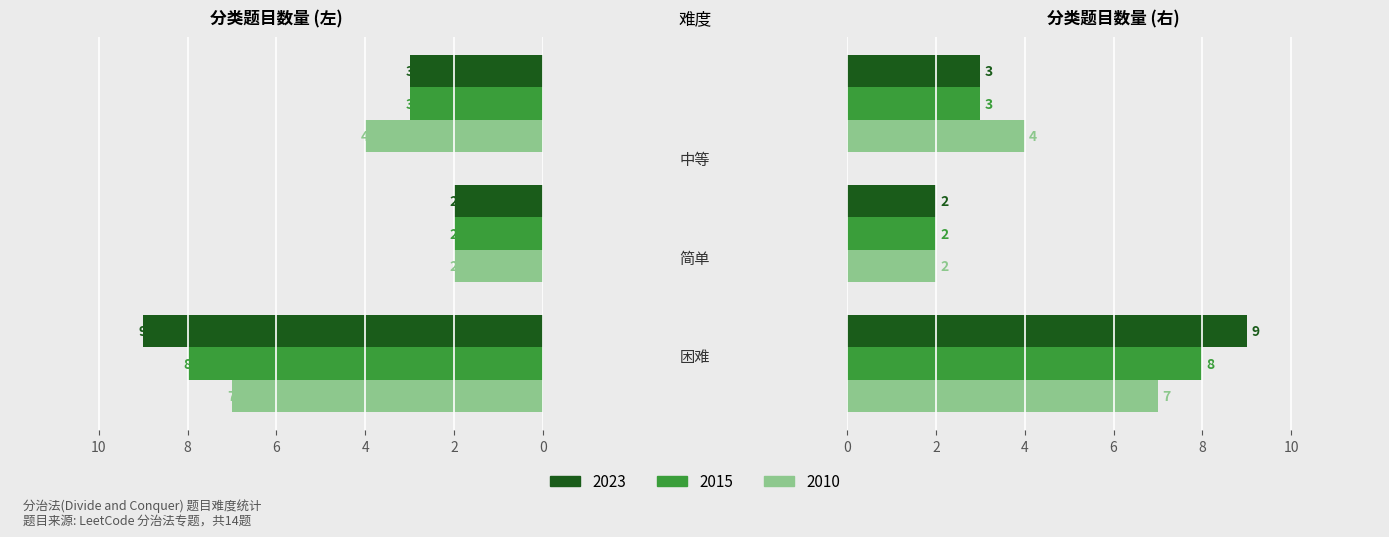

Between 困难 and 中等, which series saw the biggest shift?

2023